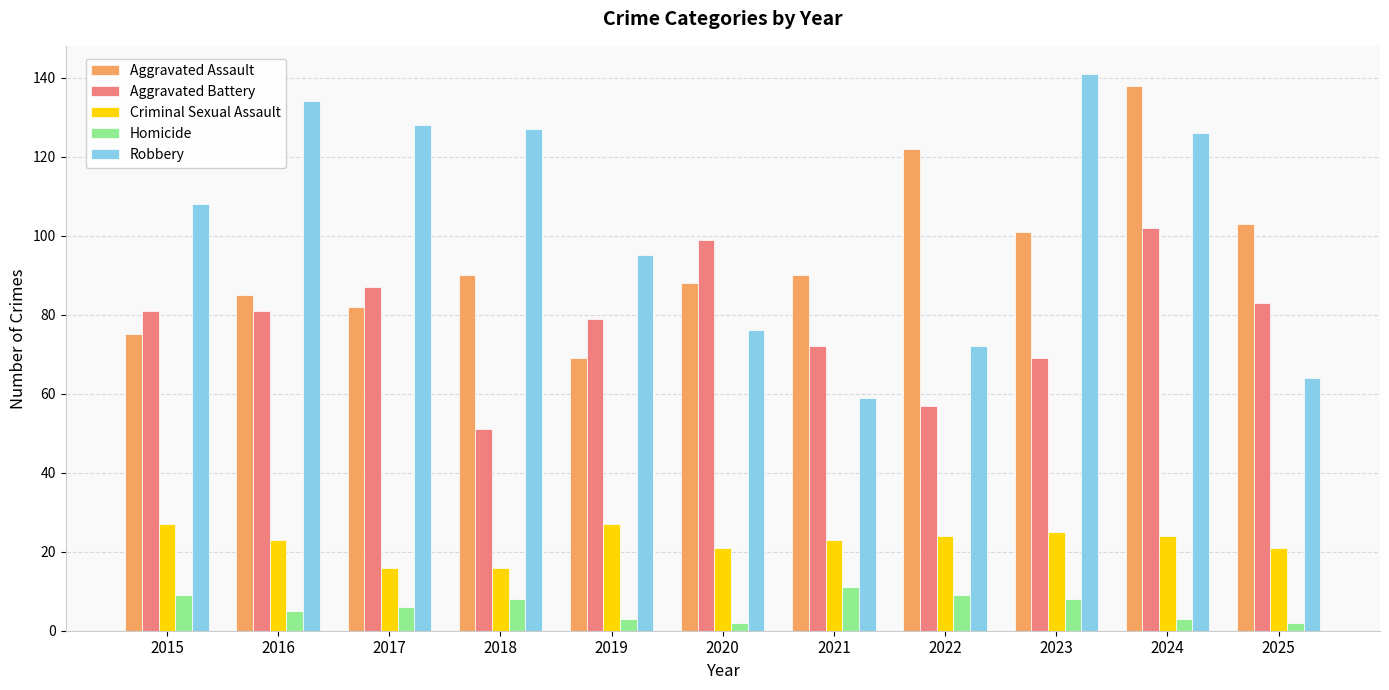

What is the spread (max minus min) of values at 2023?

133